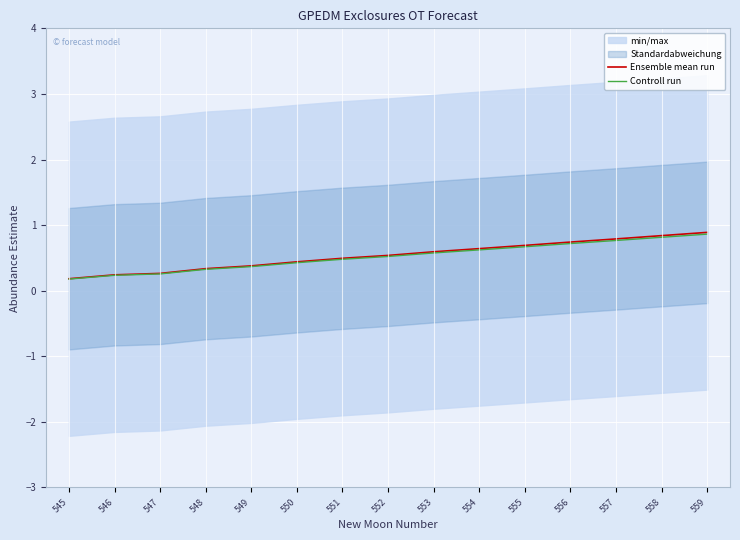

Reading left to right, extract all data points from this chart.

Ensemble mean run: 0.2	0.2	0.3	0.3	0.4	0.4	0.5	0.5	0.6	0.6	0.7	0.7	0.8	0.8	0.9
Controll run: 0.2	0.2	0.3	0.3	0.4	0.4	0.5	0.5	0.6	0.6	0.7	0.7	0.8	0.8	0.9